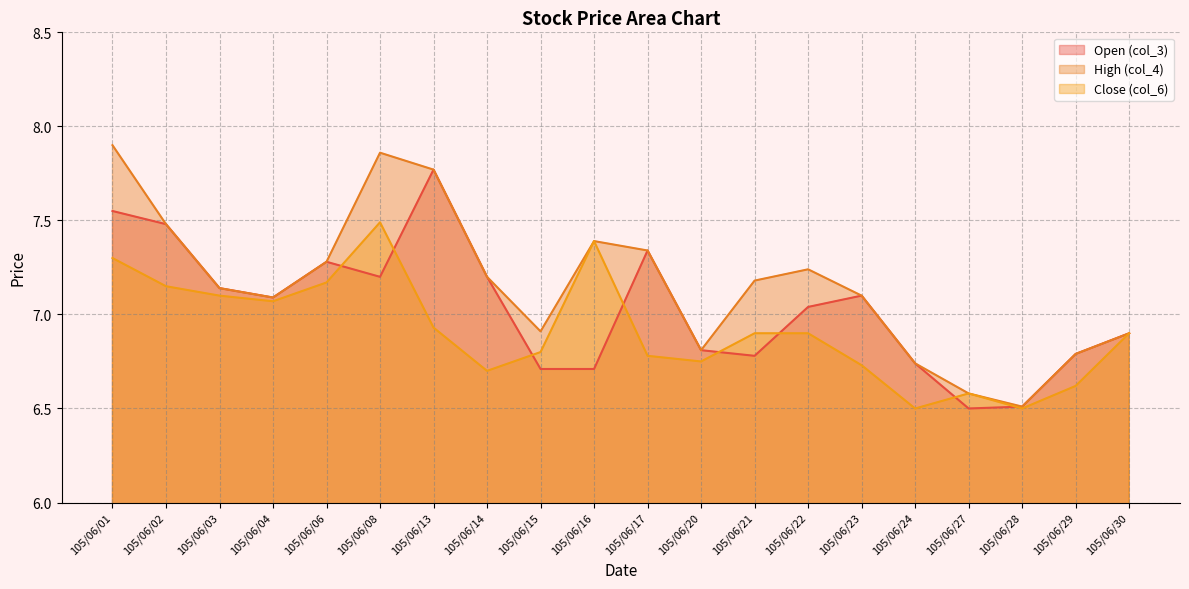

Which has a higher value, 105/06/01 or 105/06/23?

105/06/01